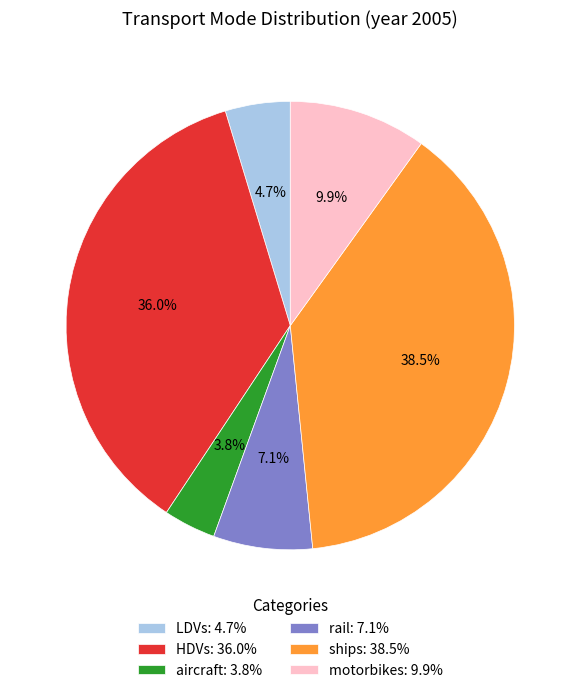

Which slice is the largest?

ships